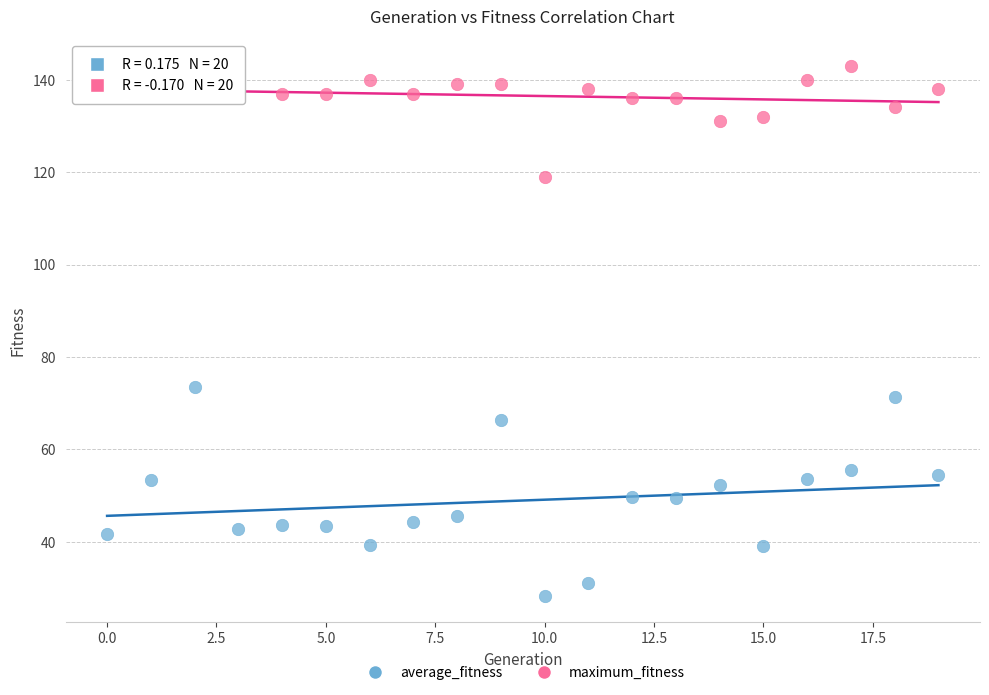

What are all the series names shown in the legend?

average_fitness, maximum_fitness